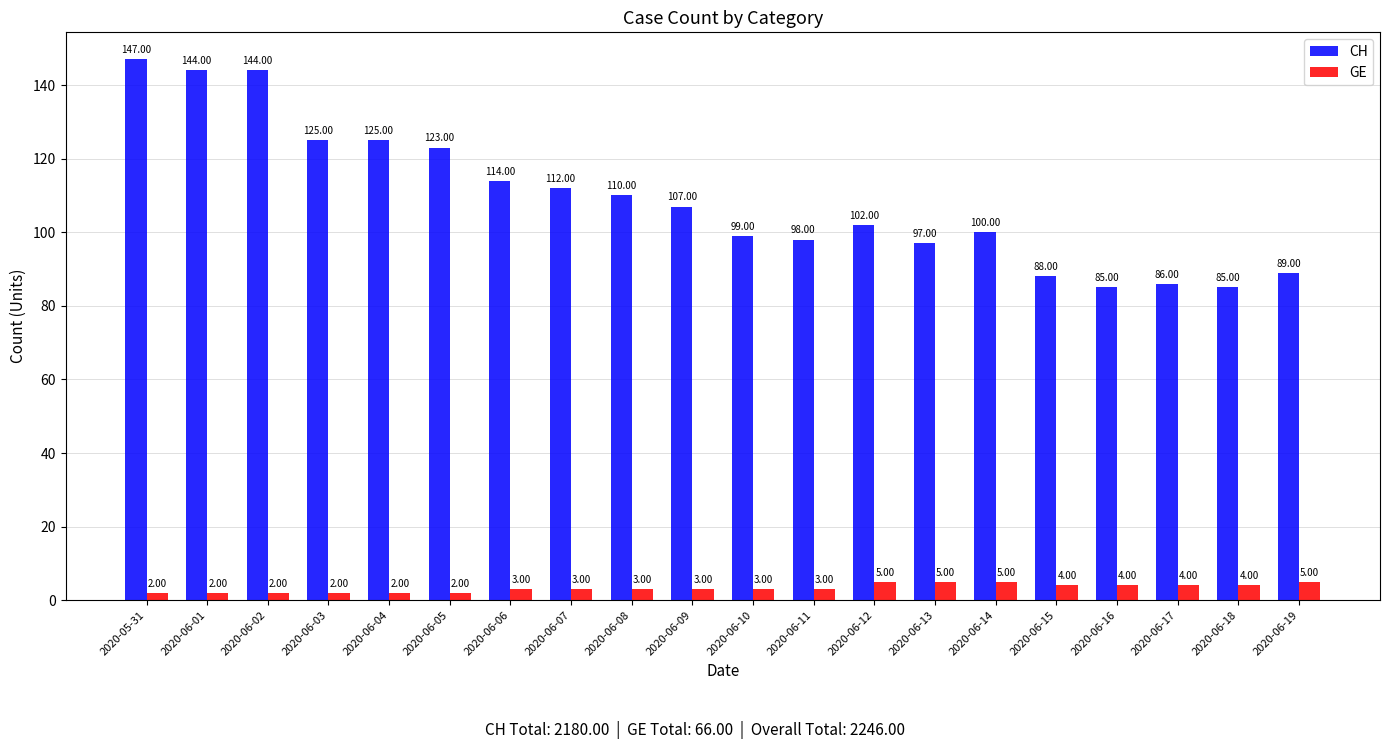

How many data points does each series have?

20